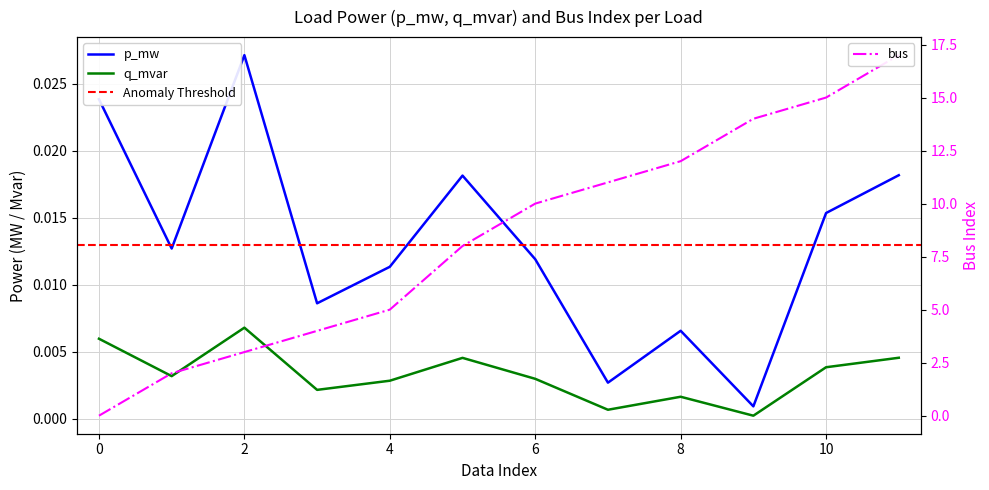

True or false: q_mvar and p_mw intersect in this chart.

False